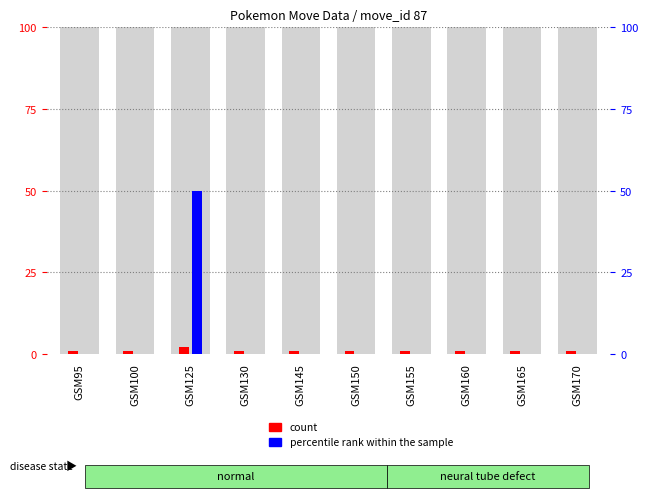

Which category has the lowest value across all series?

GSM95